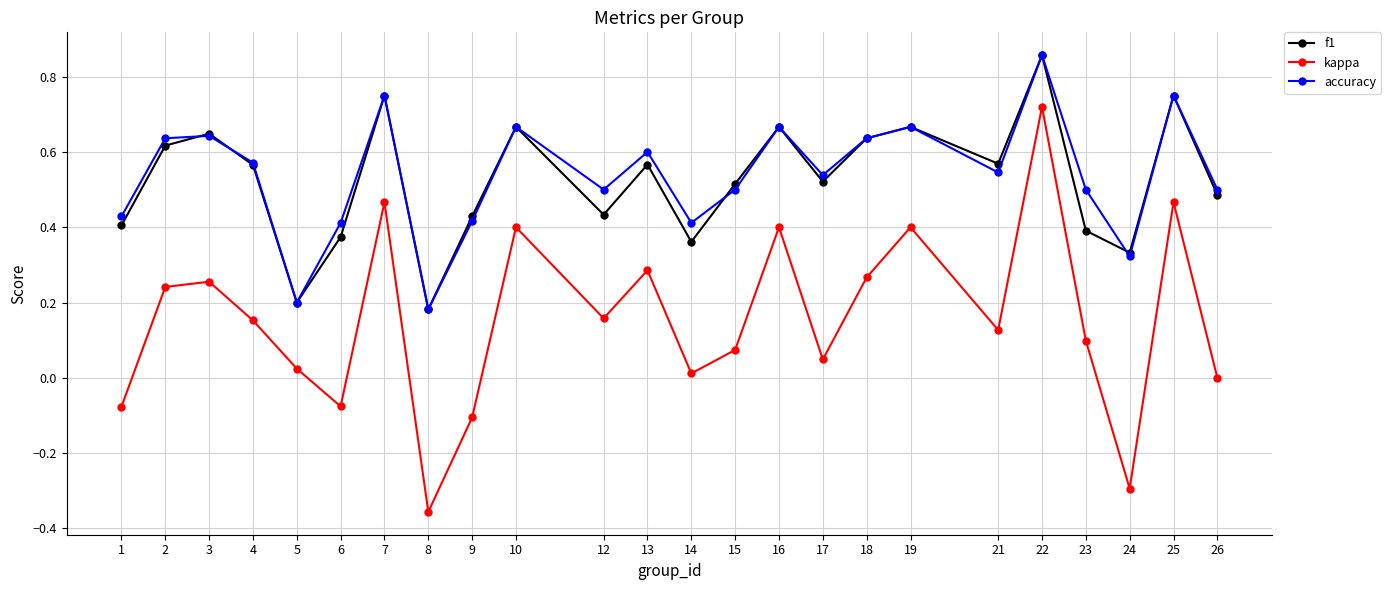

What are all the series names shown in the legend?

f1, kappa, accuracy